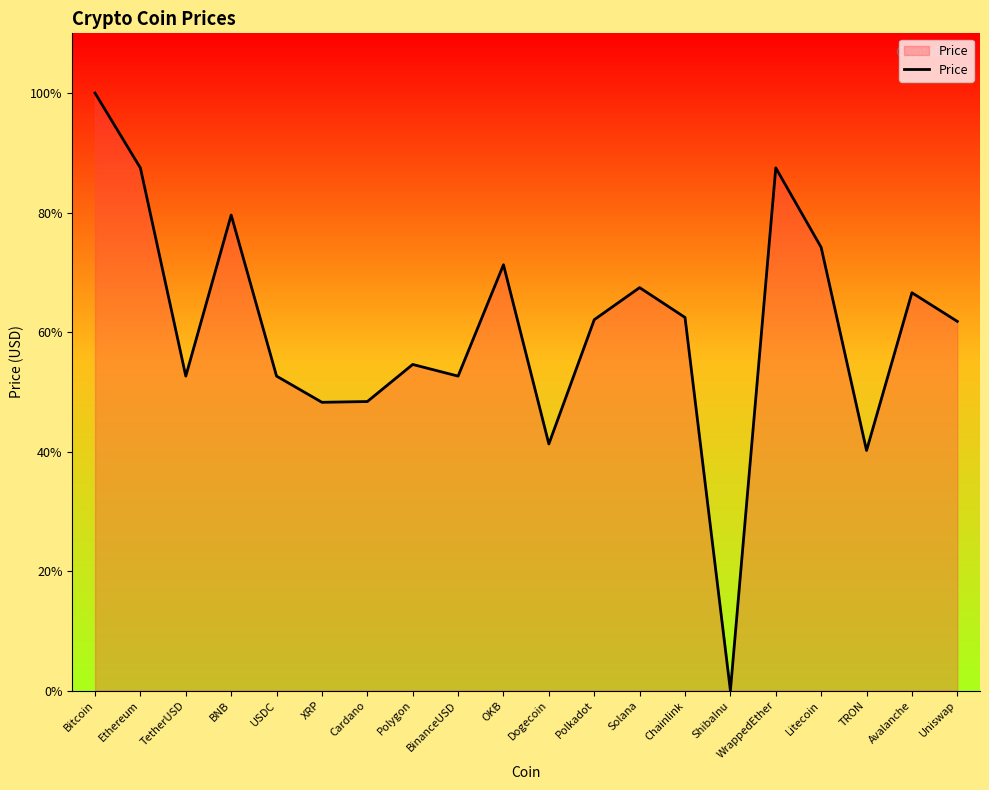

Which label corresponds to the smallest value in the chart?

ShibaInu